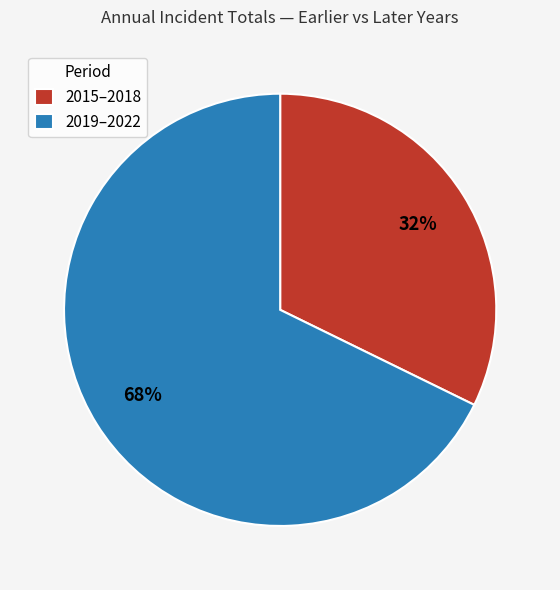

Which category accounts for the majority?

2019–2022